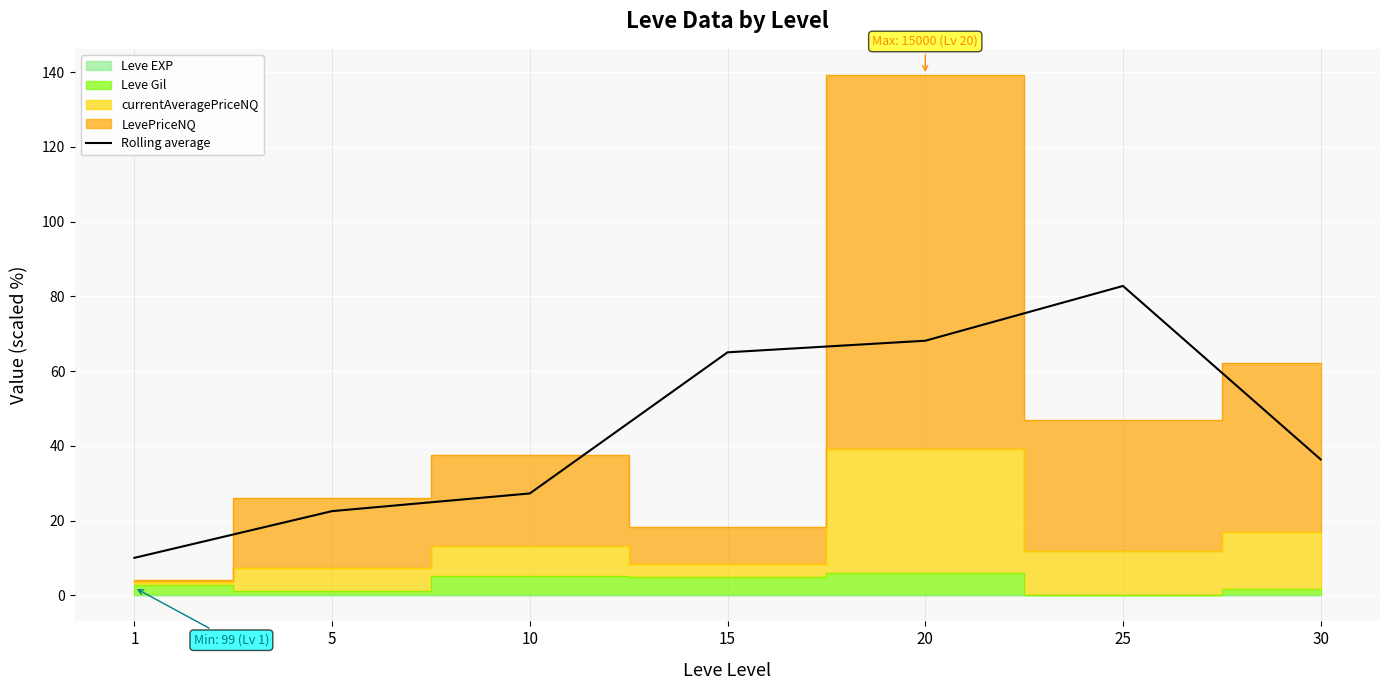

Where does the data first go above 36?

15